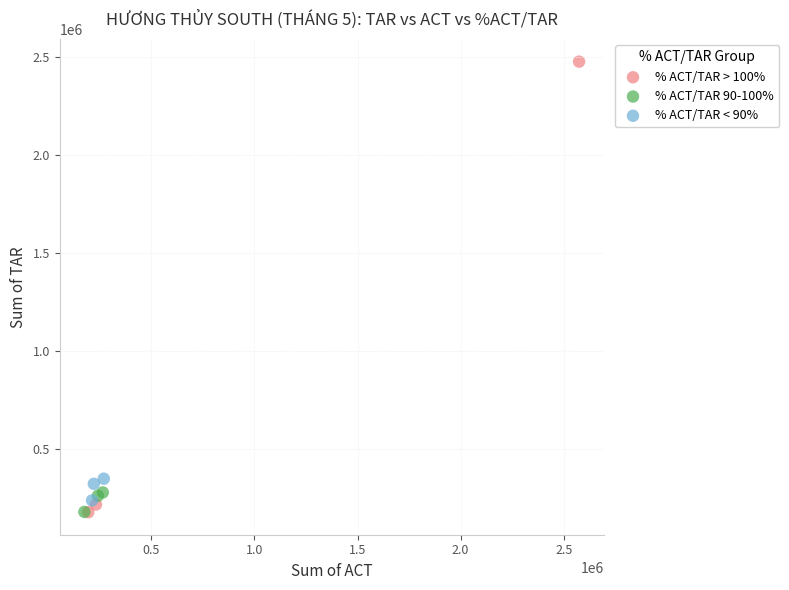

Which series reaches the maximum Y coordinate?

% ACT/TAR > 100%